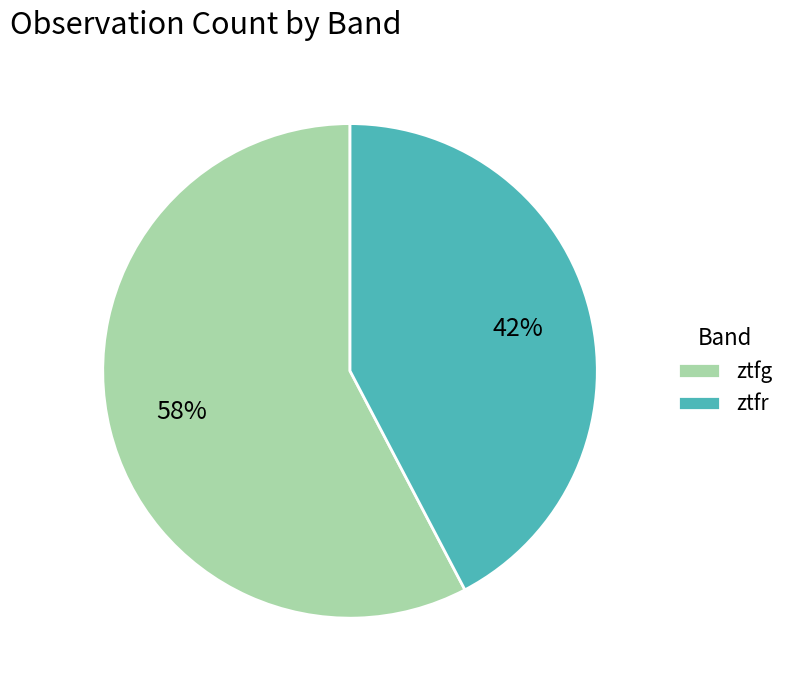

The ztfr slice represents 42% of the pie. True or false?

True